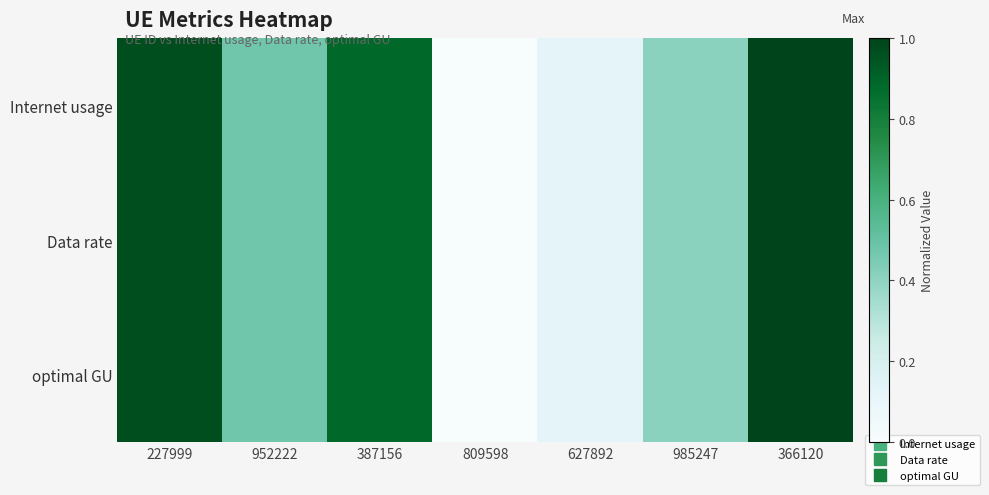

Which series changed the most between 387156 and 985247?

optimal GU